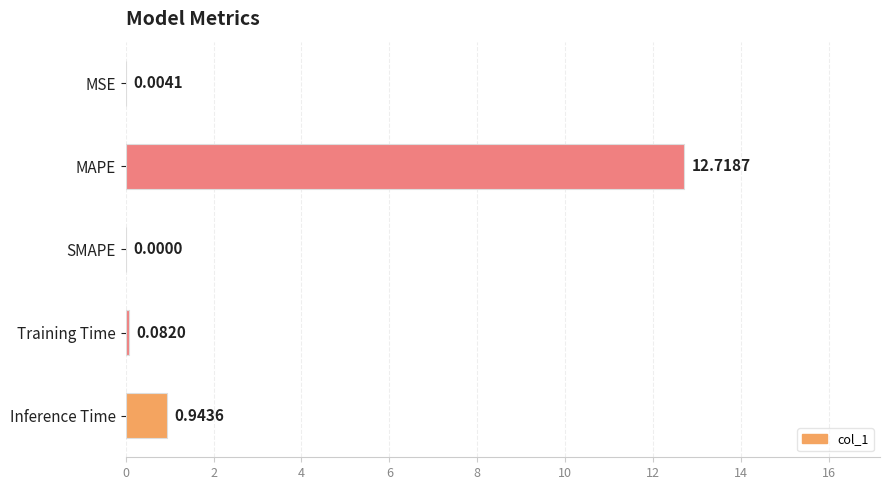

What is the sum of all values?

13.7